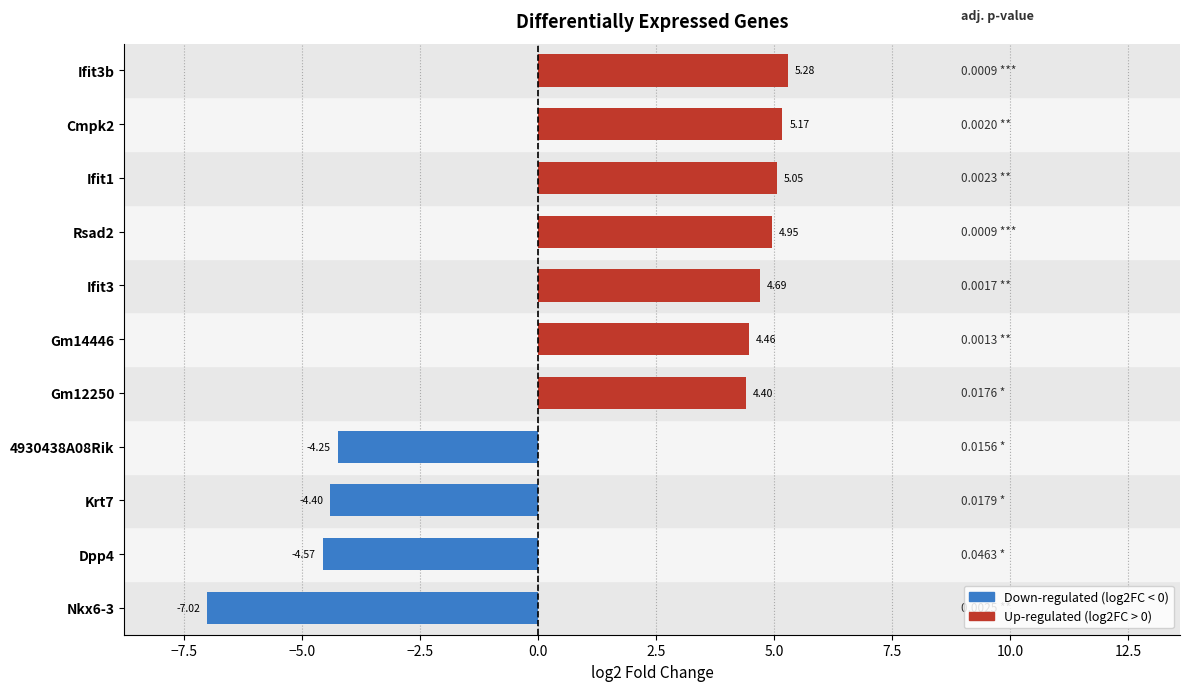

Does the chart contain any negative values?

Yes